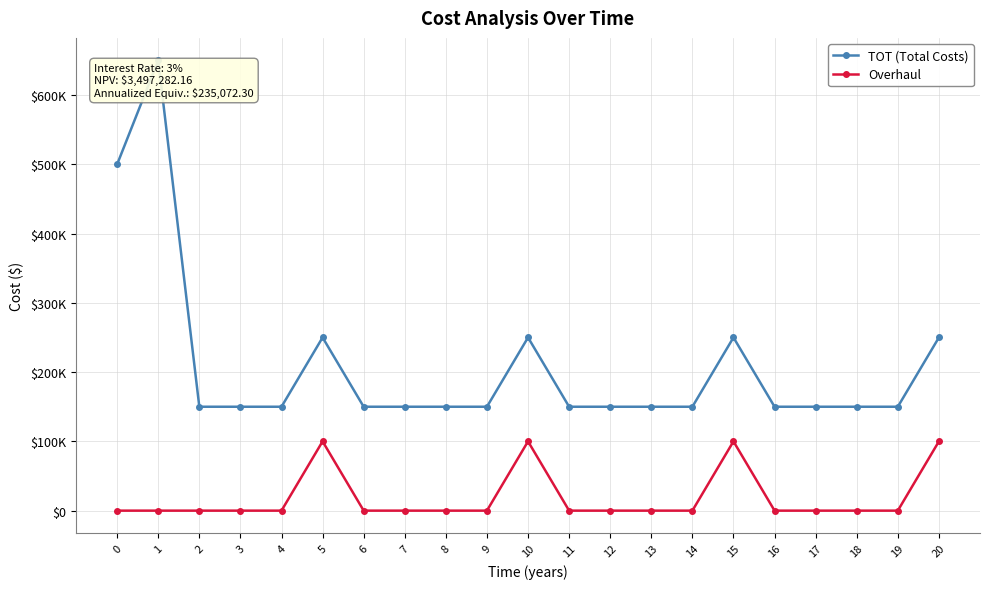

Where is the first local maximum for Overhaul?

5